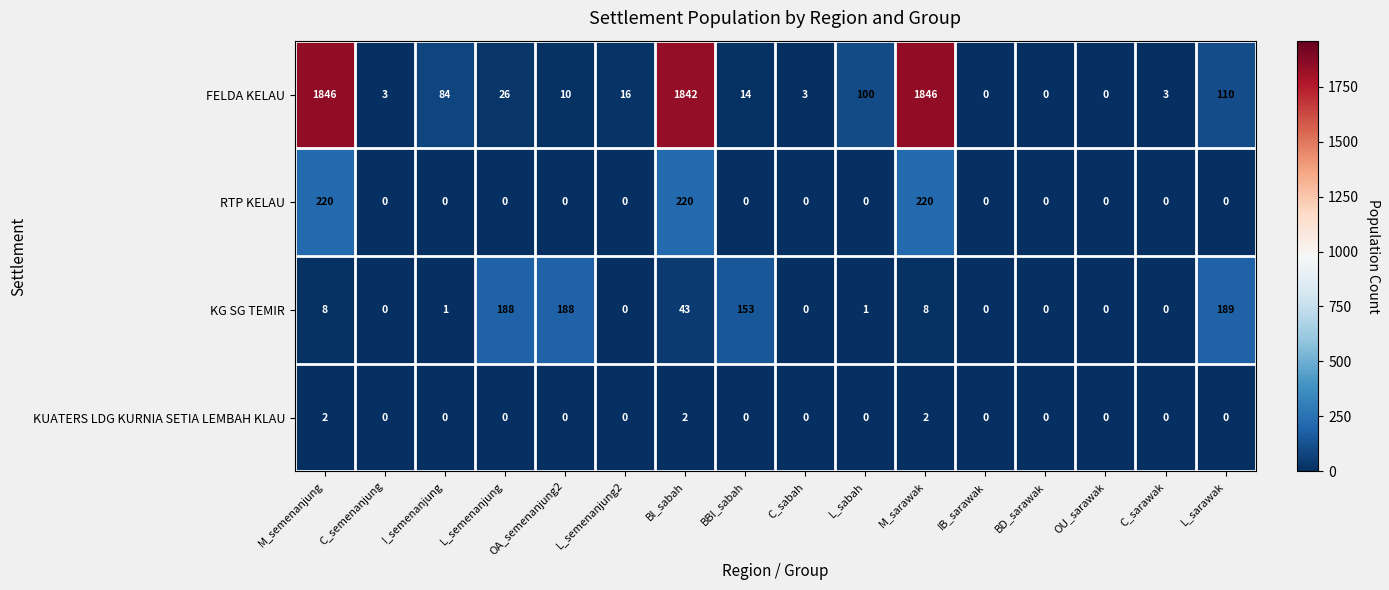

What is the difference between the maximum and minimum values in the FELDA KELAU series?

1846